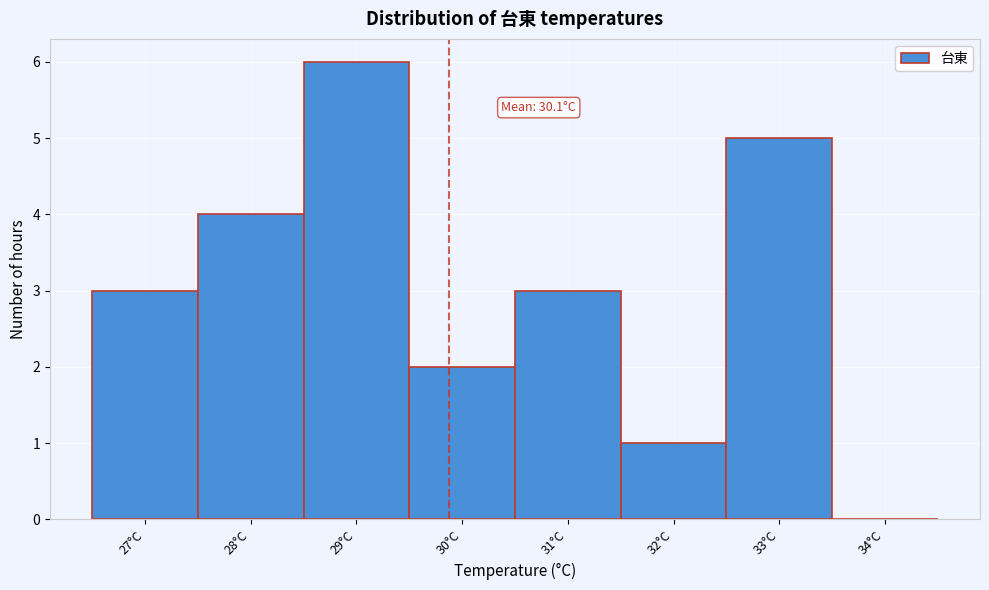

Reading left to right, list all the values displayed in this chart.

27°C=3	28°C=4	29°C=6	30°C=2	31°C=3	32°C=1	33°C=5	34°C=0